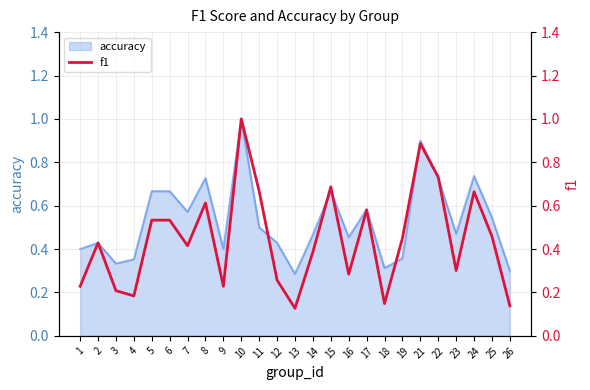

What is the change in value from 4 to 14?

+0.2